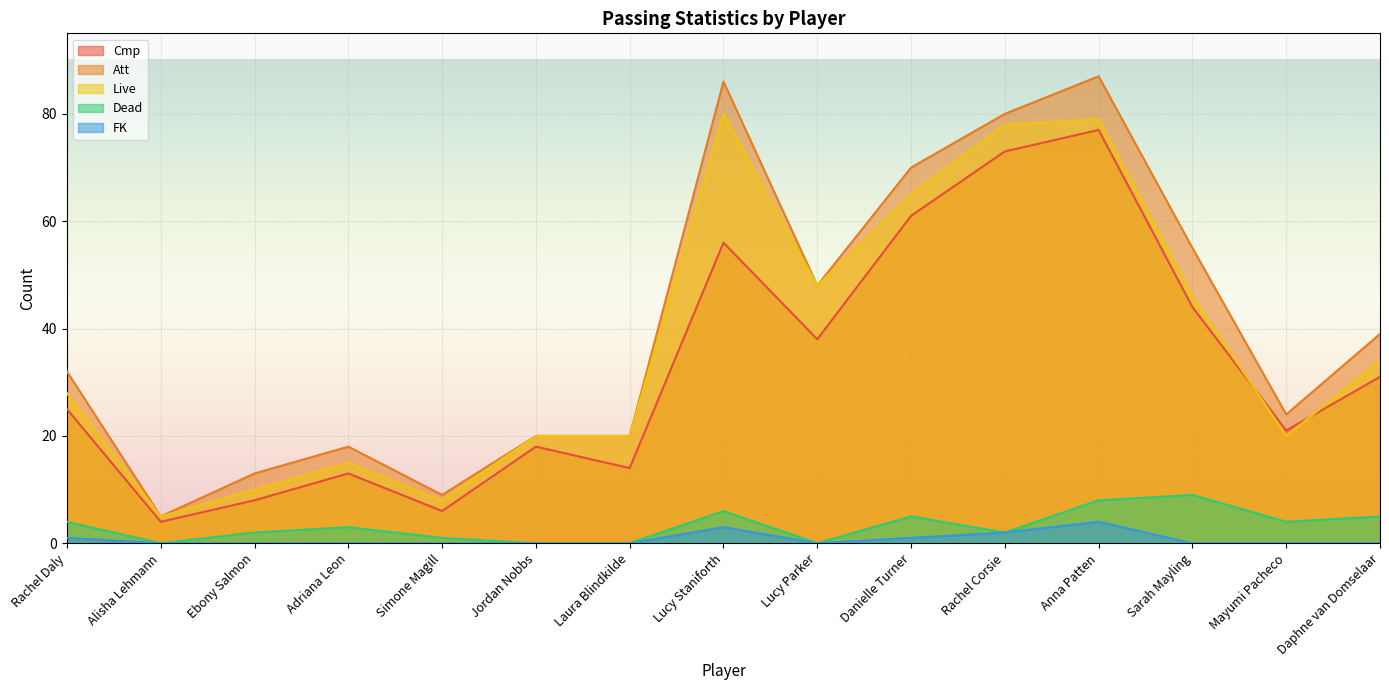

List the labels in order of FK value, largest first.

Anna Patten, Lucy Staniforth, Rachel Corsie, Rachel Daly, Danielle Turner, Alisha Lehmann, Ebony Salmon, Adriana Leon, Simone Magill, Jordan Nobbs, Laura Blindkilde, Lucy Parker, Sarah Mayling, Mayumi Pacheco, Daphne van Domselaar